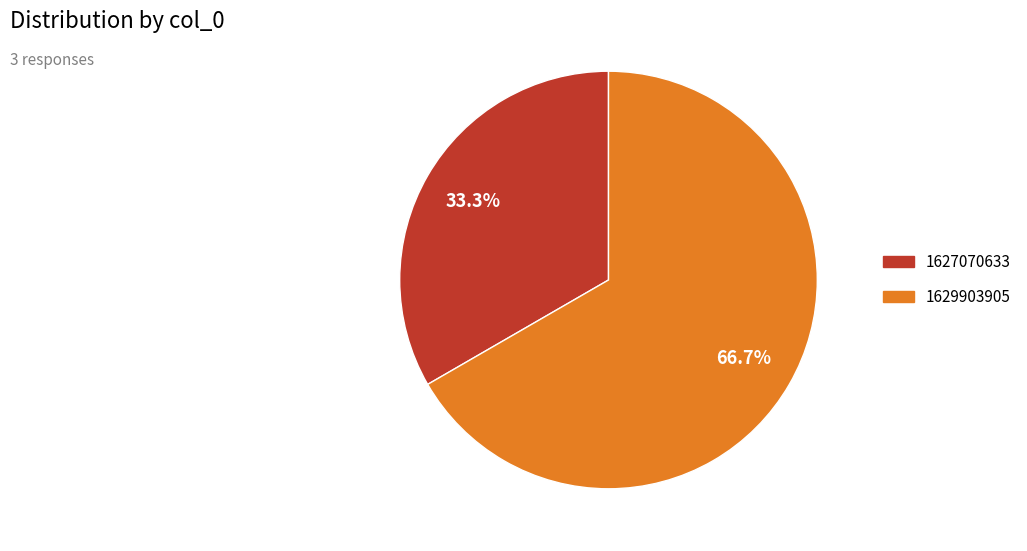

Does any single category account for the majority?

Yes